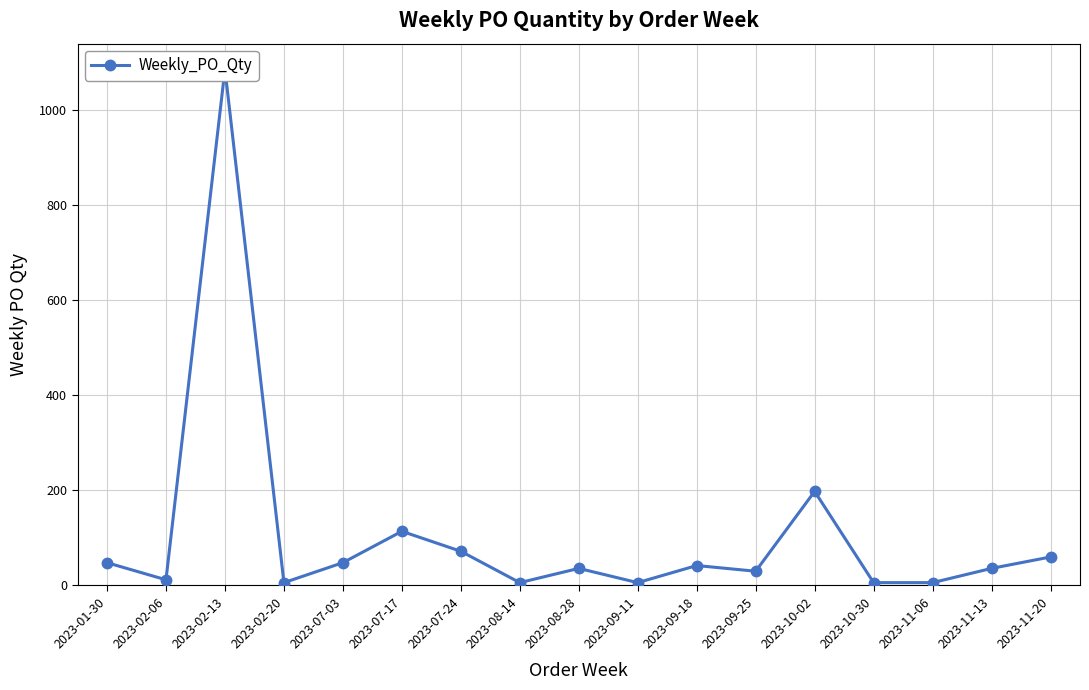

How many lines are shown in the chart?

1